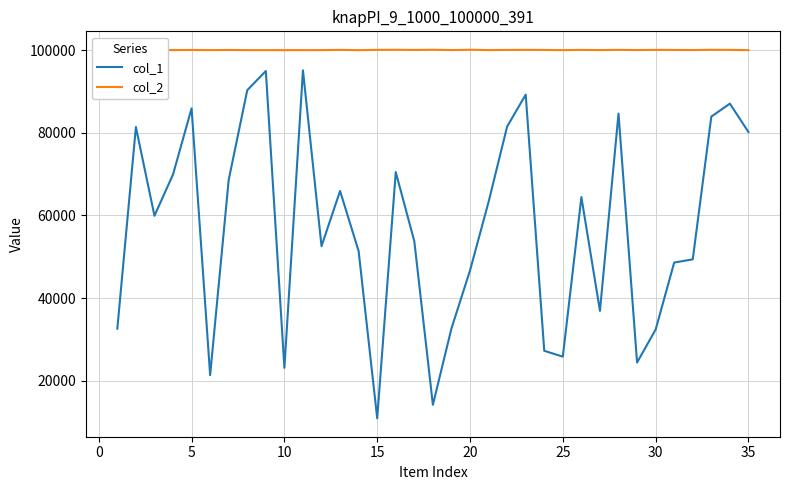

List the series in order of their overall mean, highest first.

col_2, col_1